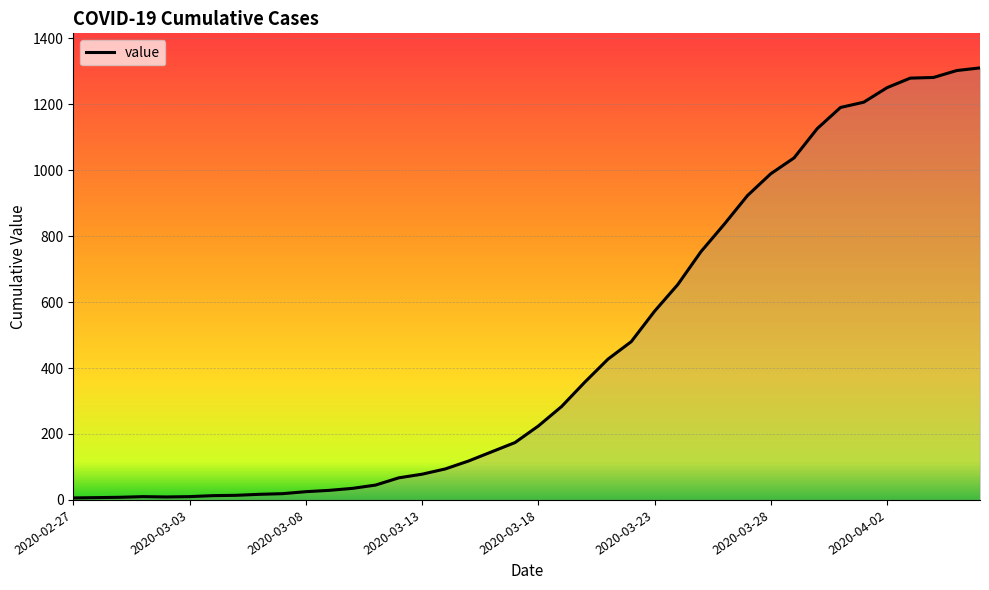

What is the maximum value shown in the chart?

1310